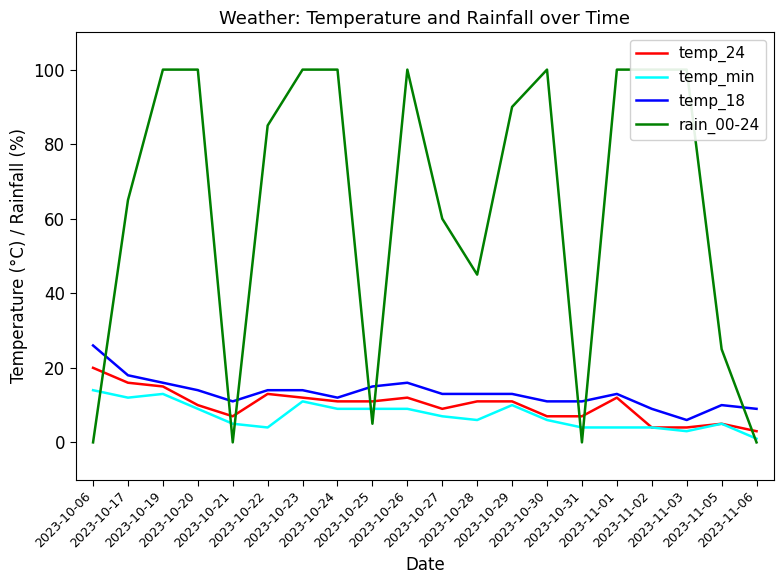

How many values in the temp_18 series exceed 13?

8